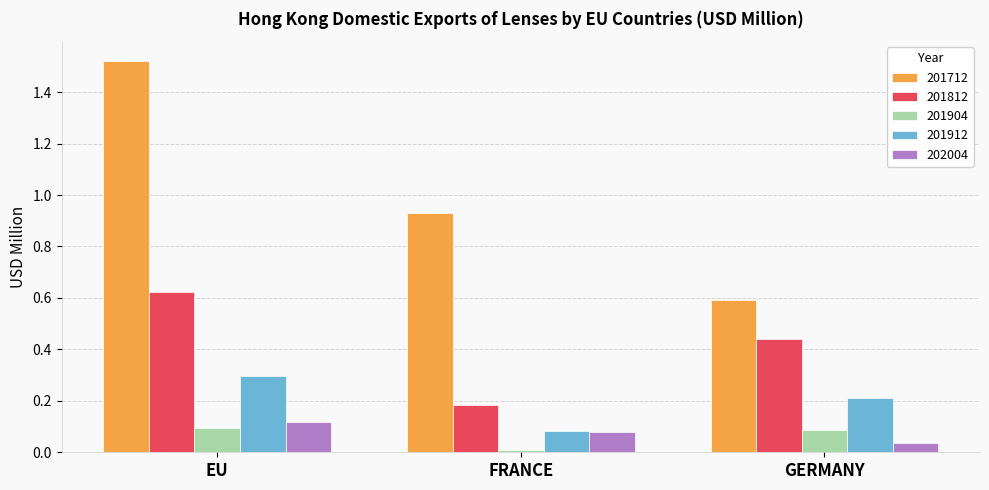

At how many categories does at least one series exceed 0?

3